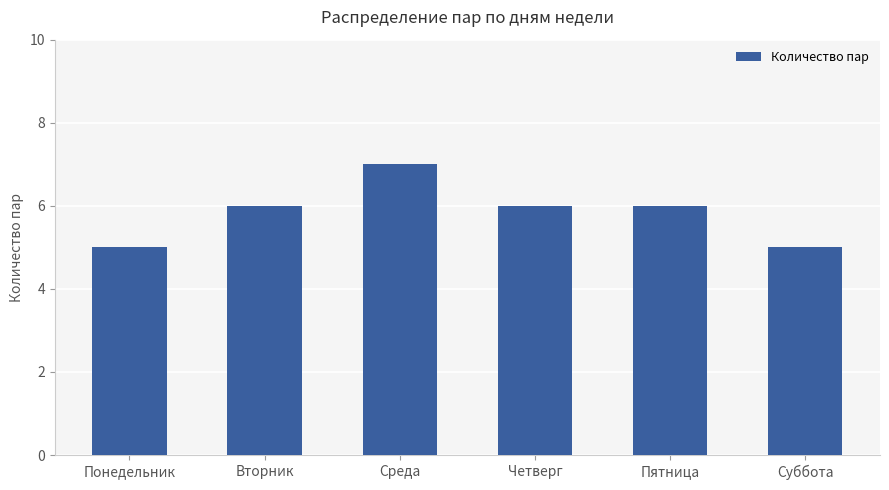

Is it true that the value at Понедельник is 8?

False